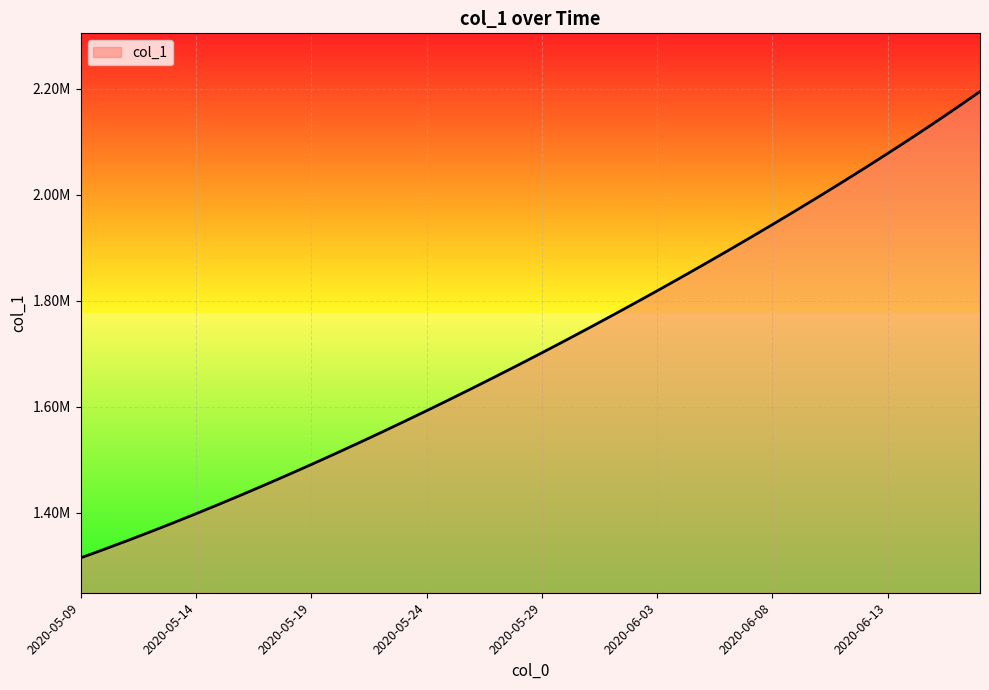

Reading left to right, list all the values displayed in this chart.

1315099.0	1330941.6	1347197.2	1363857.9	1380917.0	1398365.8	1416195.4	1434398.8	1452968.0	1471894.0	1491172.1	1510796.2	1530759.4	1551053.9	1571671.5	1592604.1	1613845.5	1635391.5	1657240.6	1679393.9	1701853.6	1724622.9	1747703.8	1771098.0	1794806.8	1818831.0	1843172.0	1867832.1	1892816.0	1918131.4	1943789.1	1969805.1	1996200.5	2023001.9	2050241.2	2077958.0	2106199.5	2135023.8	2164497.8	2194693.5